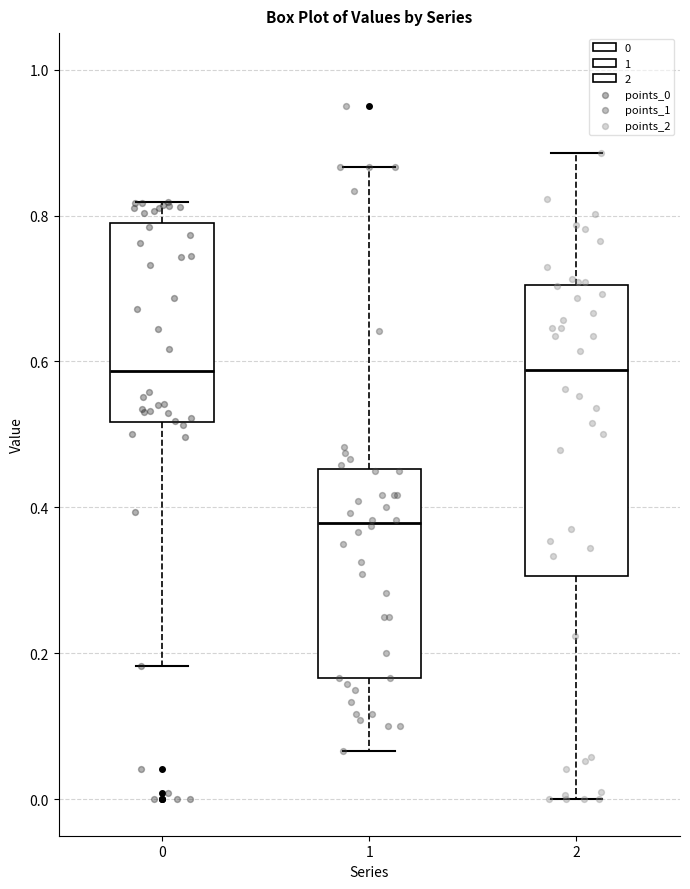

Where is the upper edge of the box at x = 2 on the y-axis? The values are not printed on the chart, so give them approximately, as read against the axis.

0.70